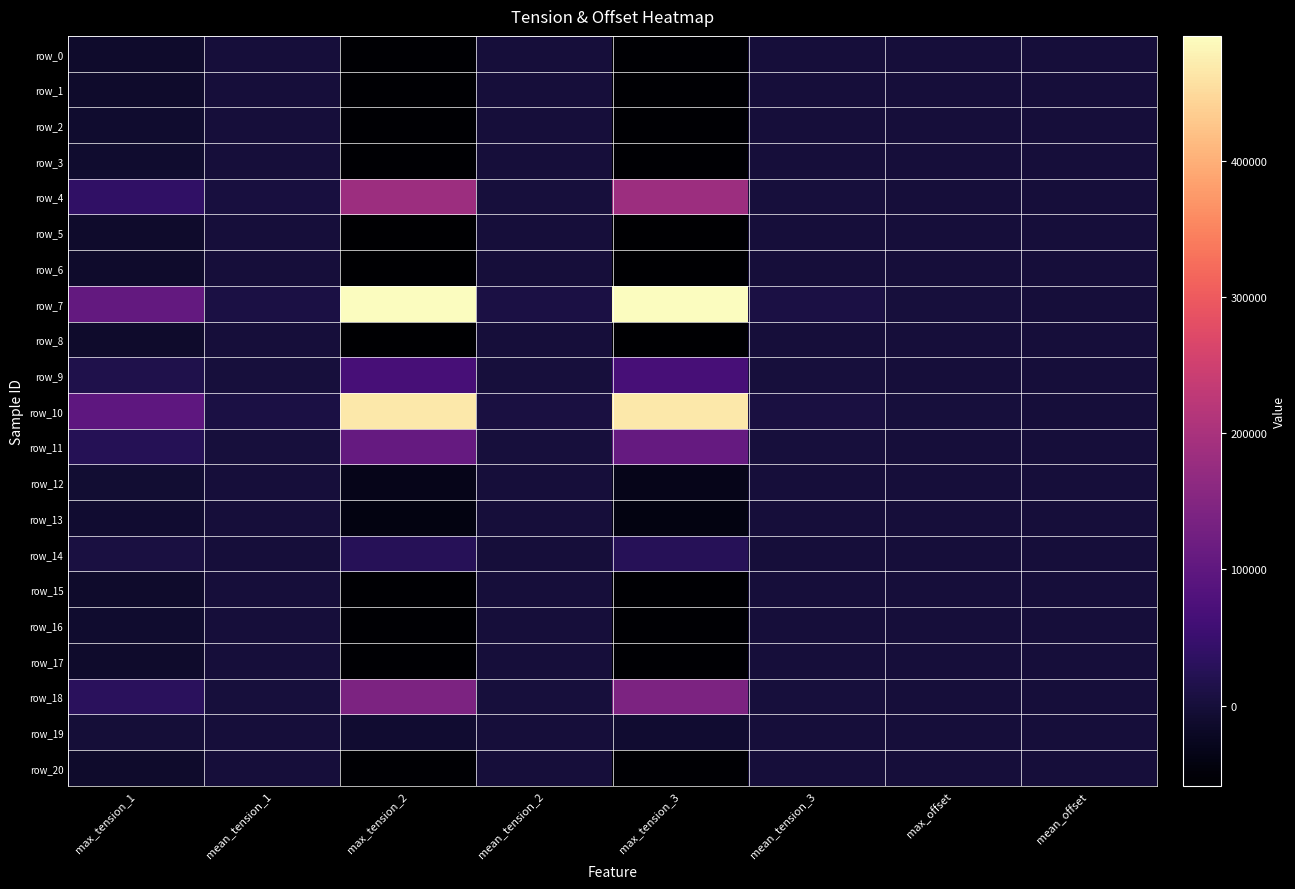

What is the highest value of the row_13 series?

-40.4